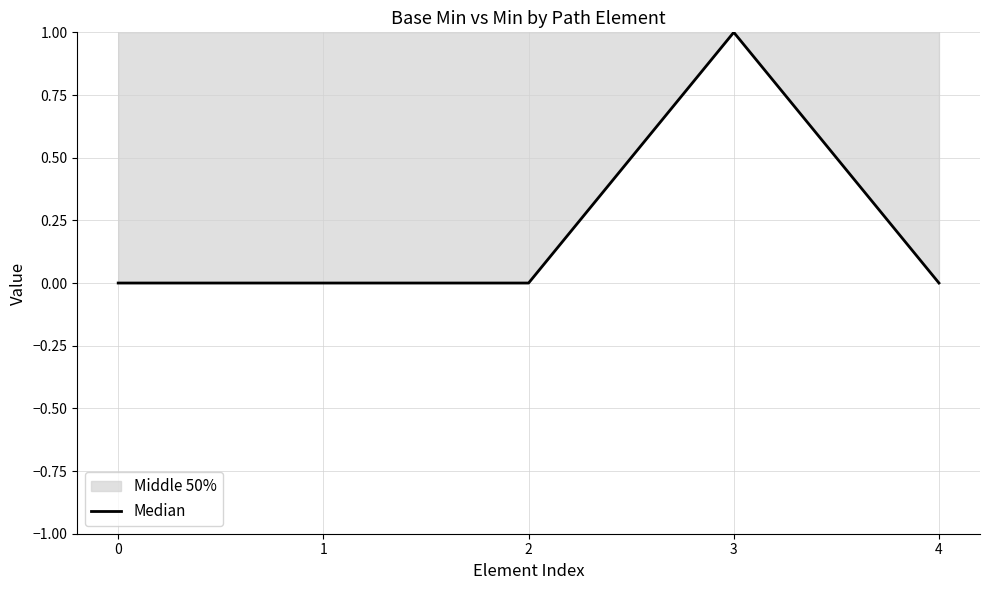

What is the sum of the values at 3 and 1?

1